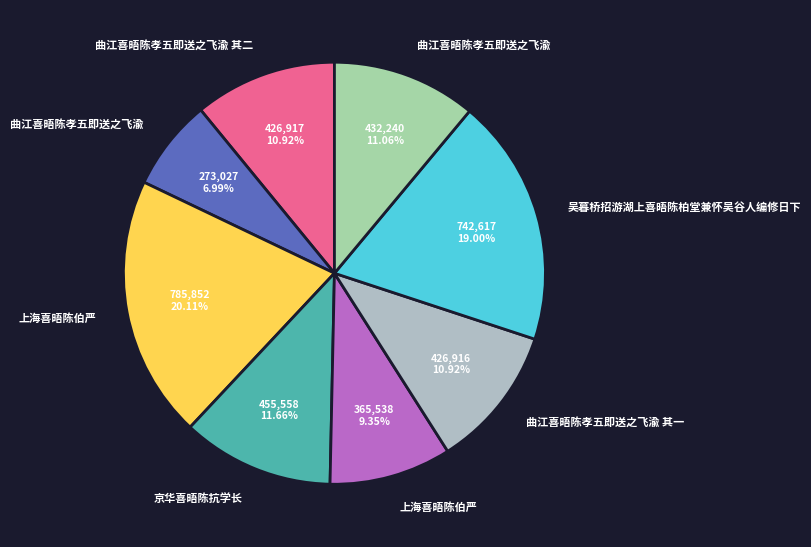

How many segments does this pie chart have?

8